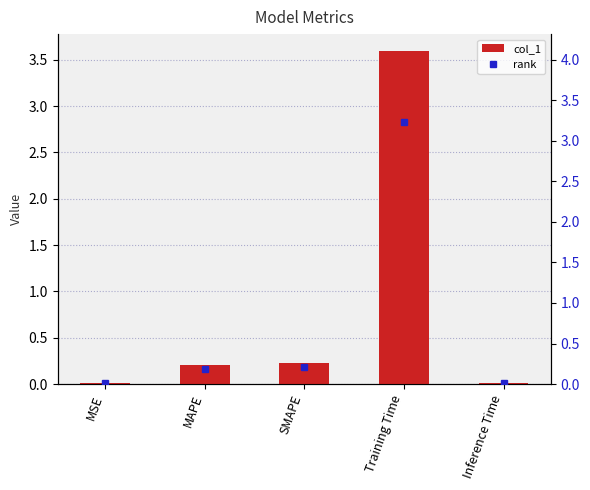

Does the chart contain stacked bars?

No